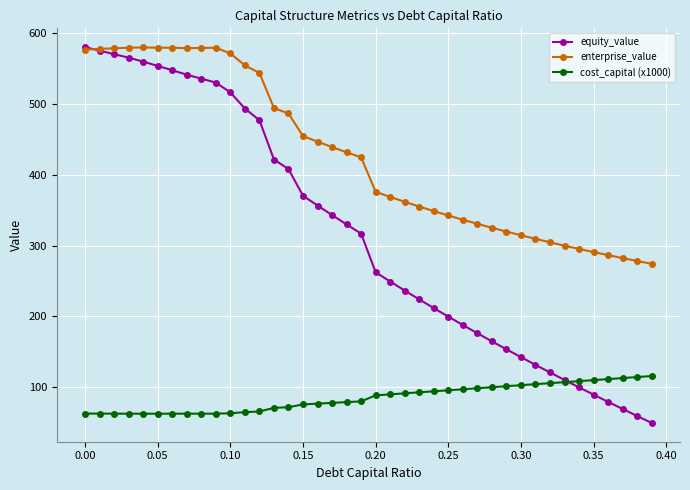

Which series has the largest total across all categories?

enterprise_value